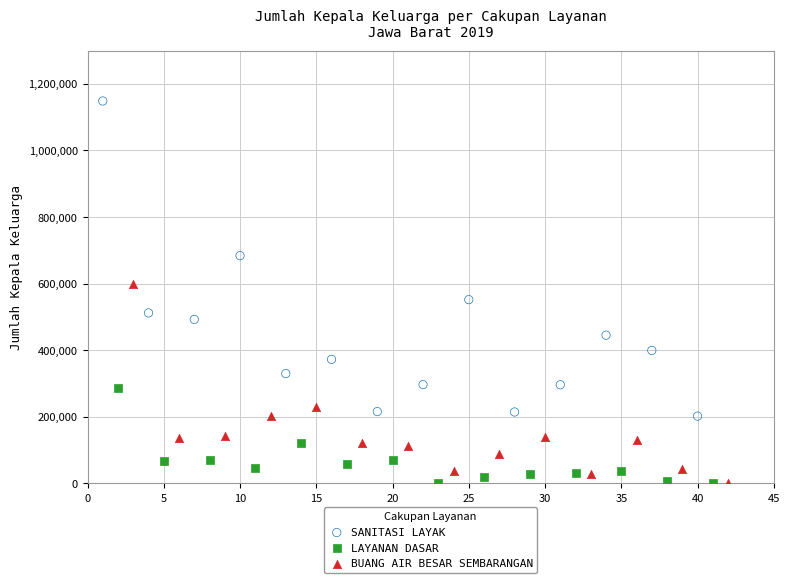

What are all the series names shown in the legend?

SANITASI LAYAK, LAYANAN DASAR, BUANG AIR BESAR SEMBARANGAN